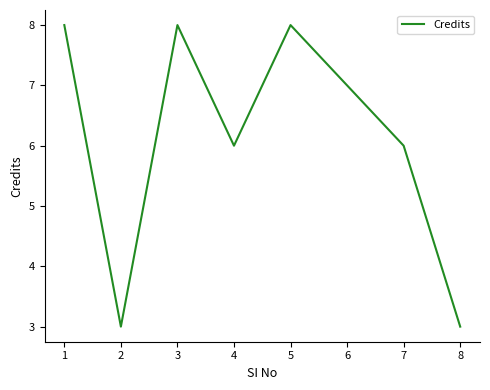

How many distinct data groups are displayed?

1